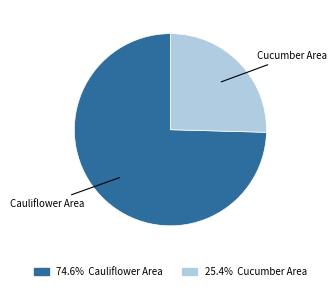

Is there any slice that represents more than half of the pie?

Yes